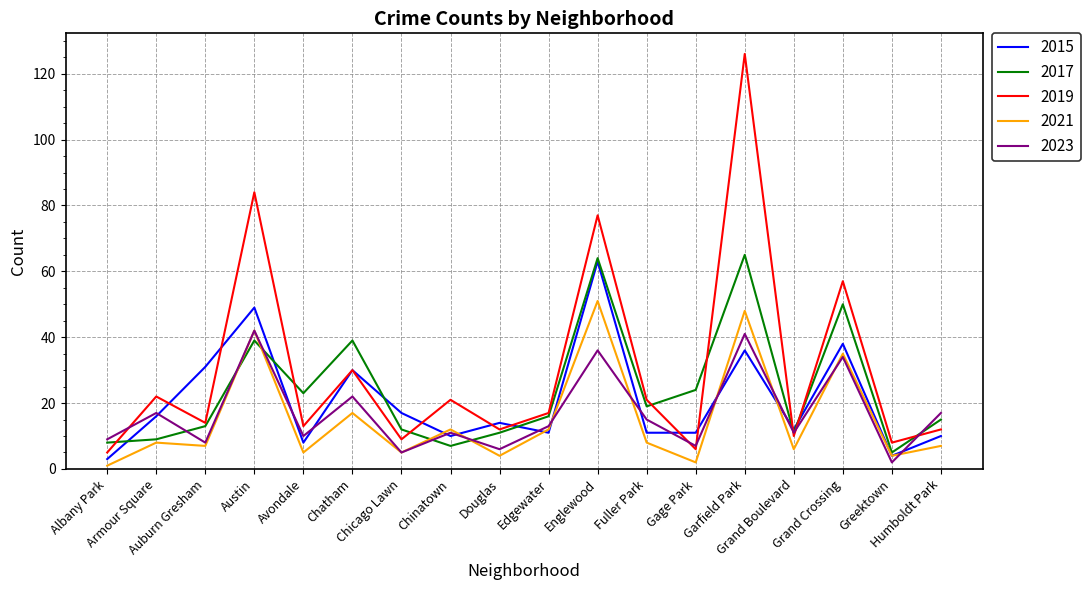

Which series has the widest spread of values?

2019